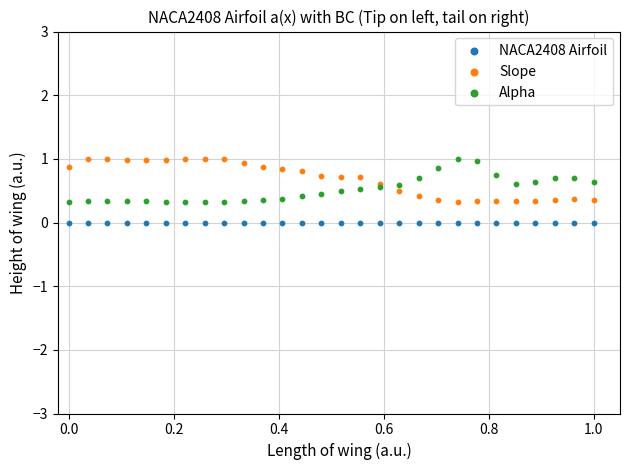

Which series contains the lowest Y value?

NACA2408 Airfoil